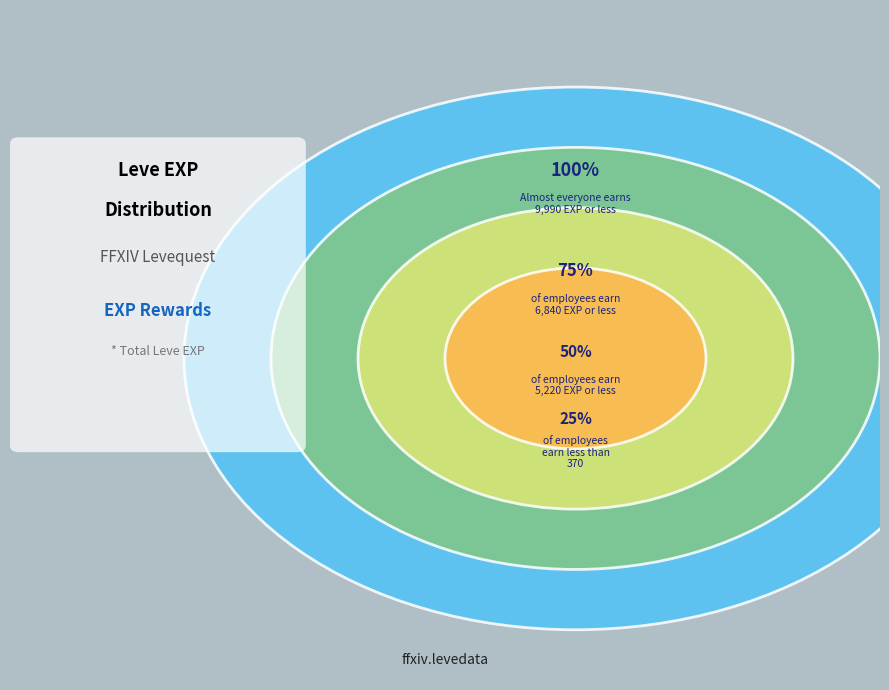

Is it true that 1 is 18% of the pie?

False